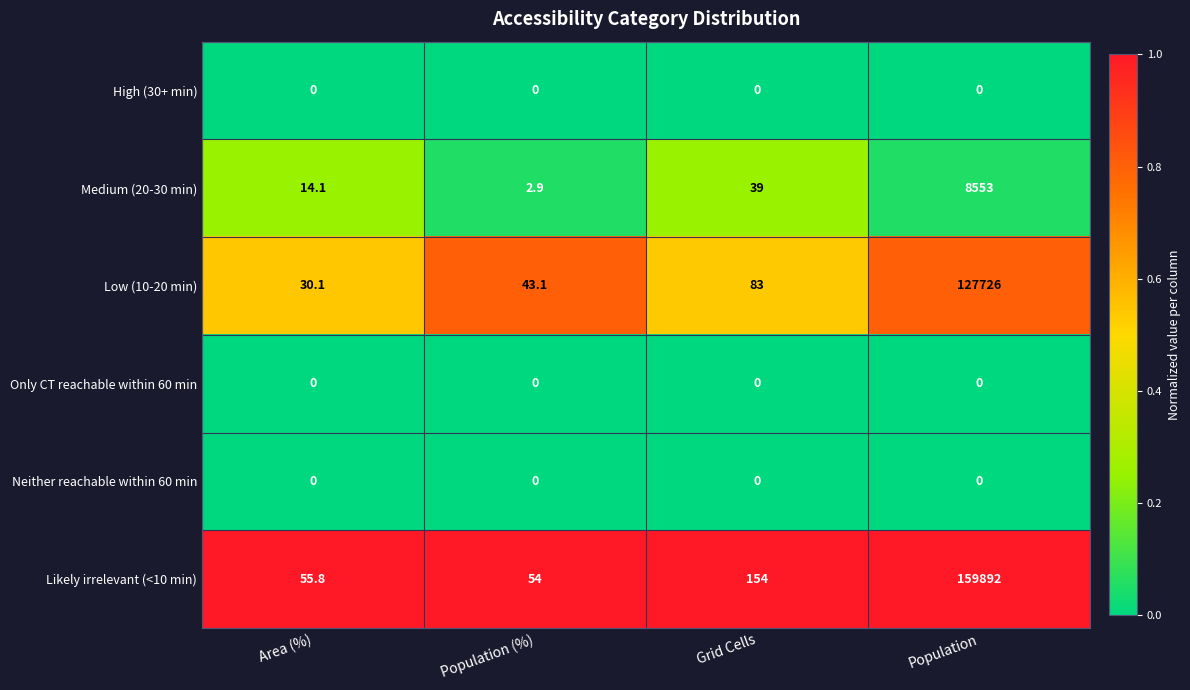

Where is Likely irrelevant (<10 min) nearest to the value 79973?

Grid Cells